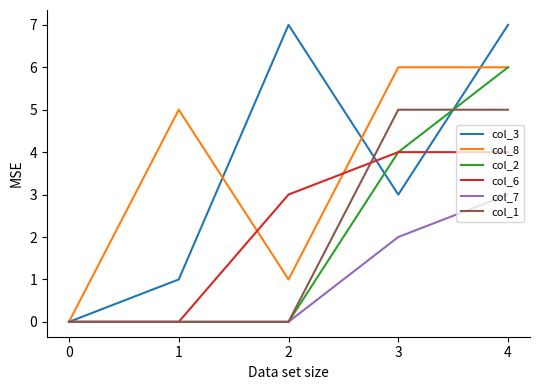

True or false: col_3 has a value of 3 at 3.

True